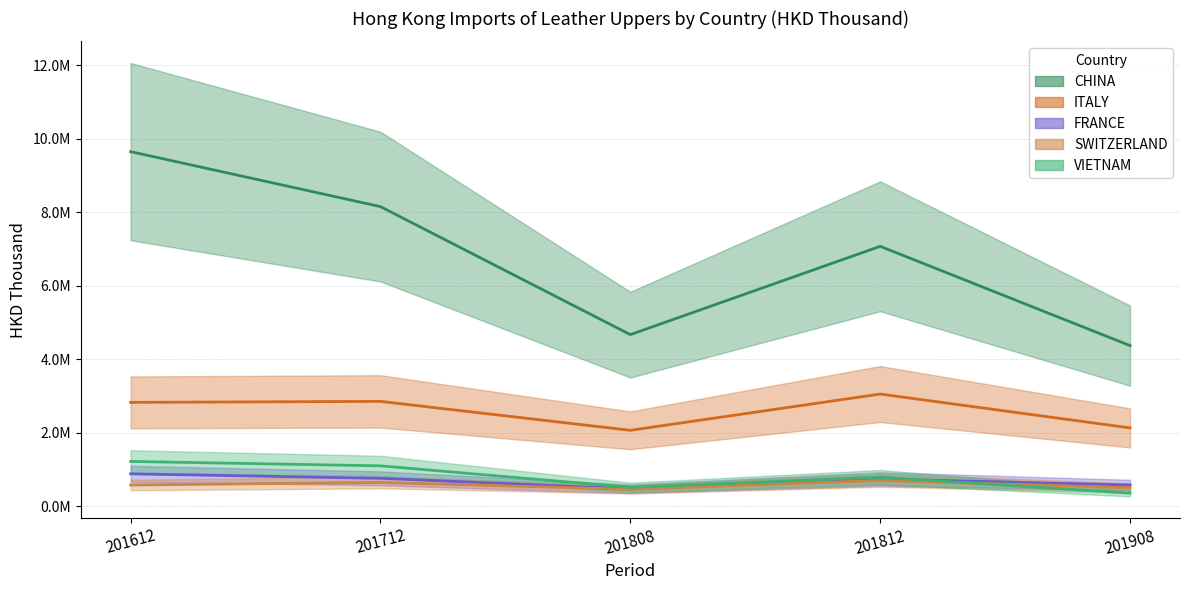

Which series changed the most between 201712 and 201908?

CHINA